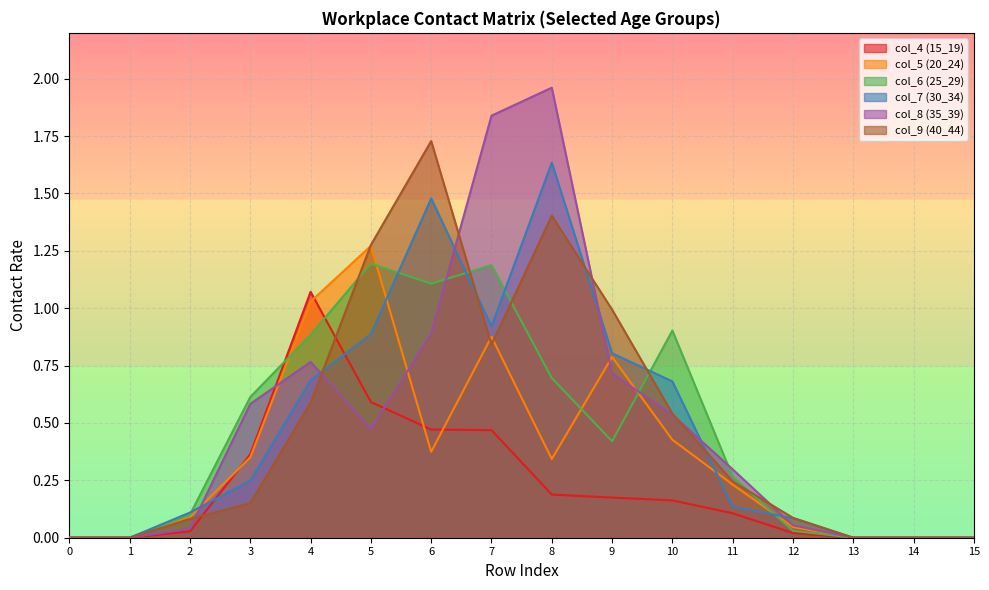

What is the total value across all series at 5?

5.7